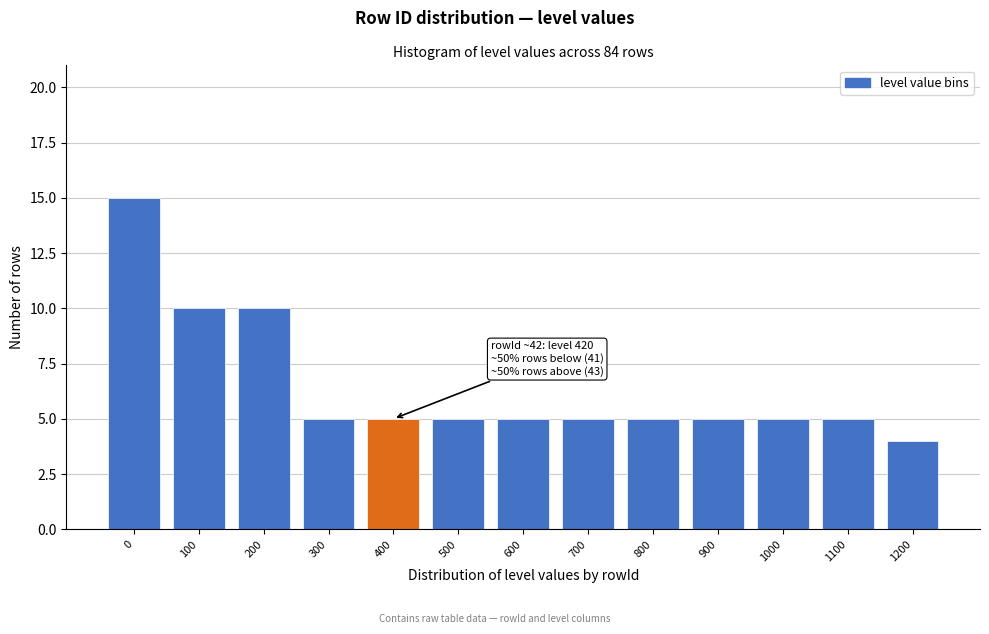

Reading right to left, what are all the values shown in this chart?

1200=4	1100=5	1000=5	900=5	800=5	700=5	600=5	500=5	400=5	300=5	200=10	100=10	0=15